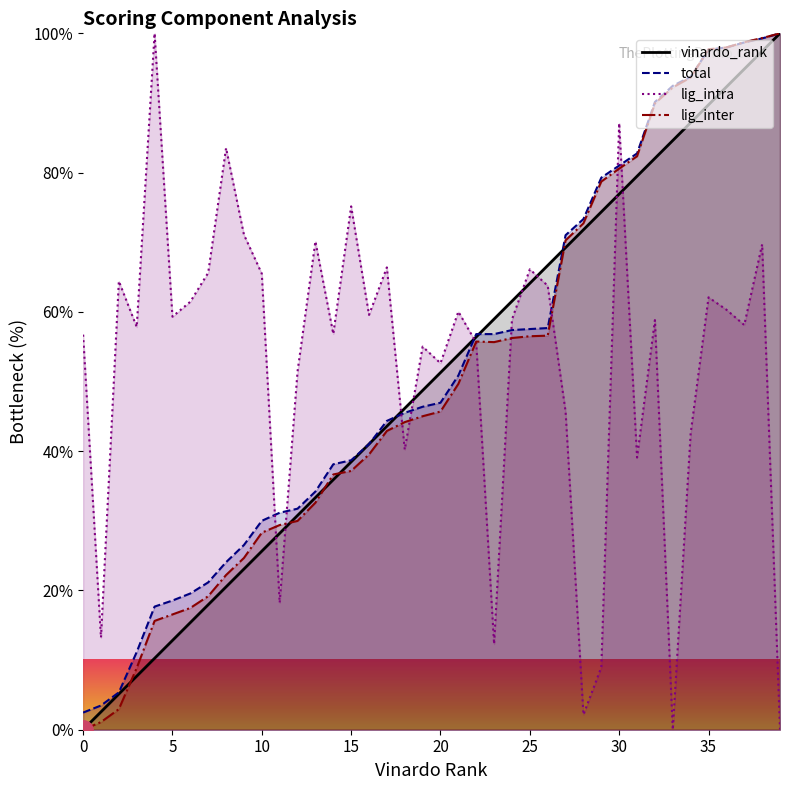

What is the sum of all lig_intra values?

2095.6